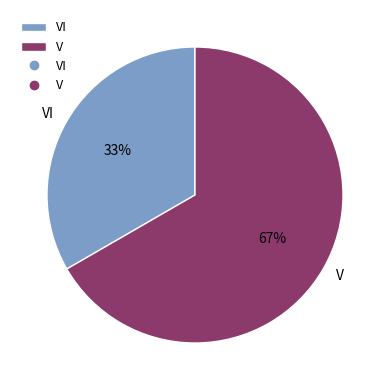

Combined, do V and VI account for over 50%?

Yes